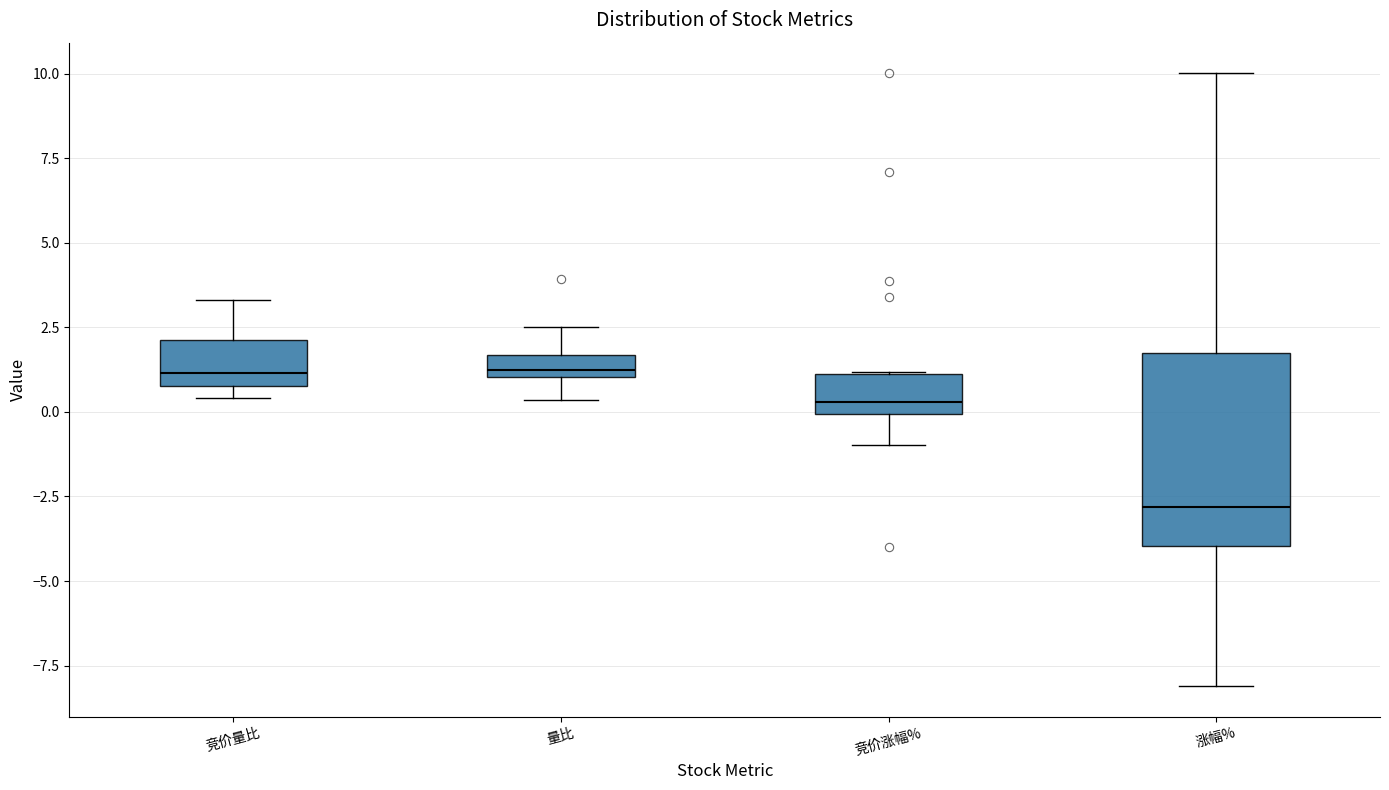

Comparing the boxes themselves (not the whiskers), which one is the tallest?

涨幅%